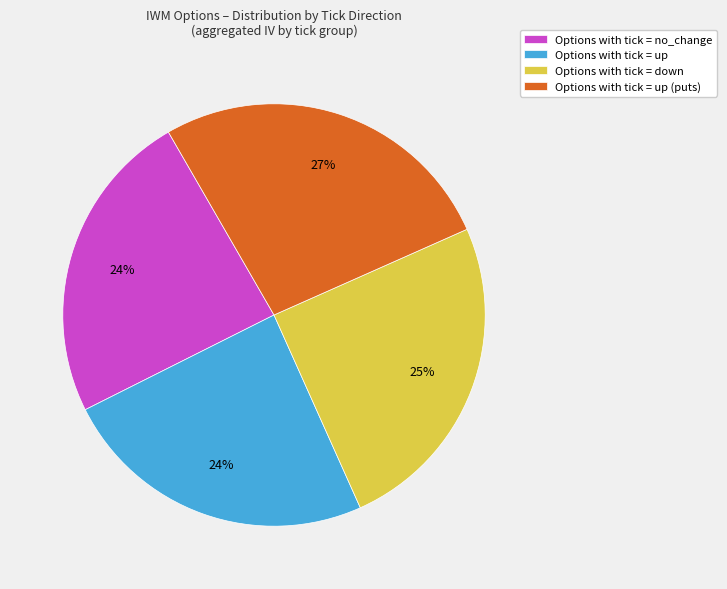

Is it true that Options with tick = no_change is 24% of the pie?

True